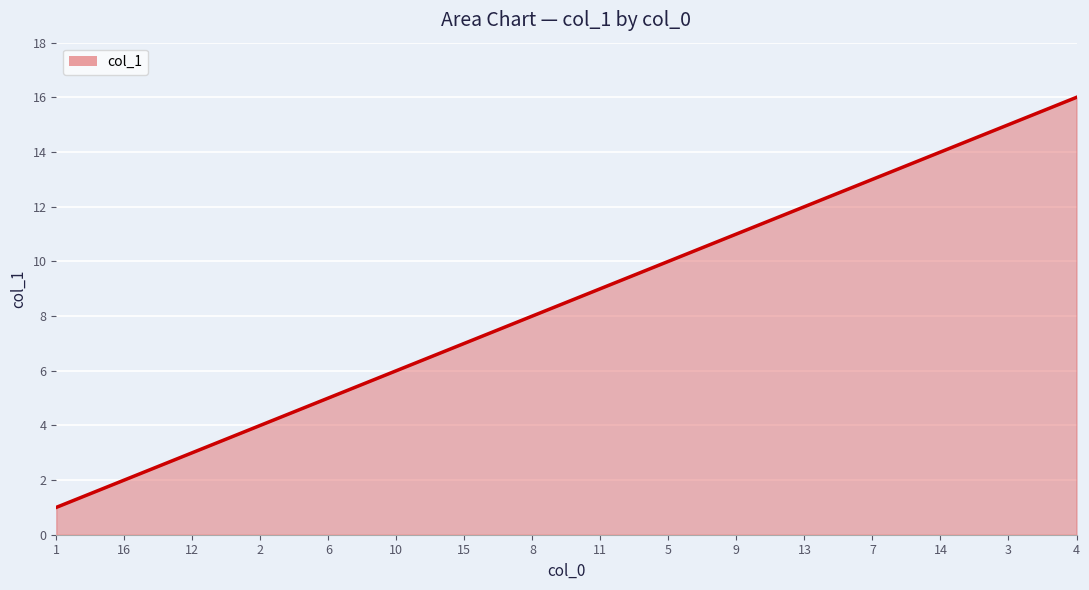

Reading left to right, list all the values displayed in this chart.

1=1	16=2	12=3	2=4	6=5	10=6	15=7	8=8	11=9	5=10	9=11	13=12	7=13	14=14	3=15	4=16